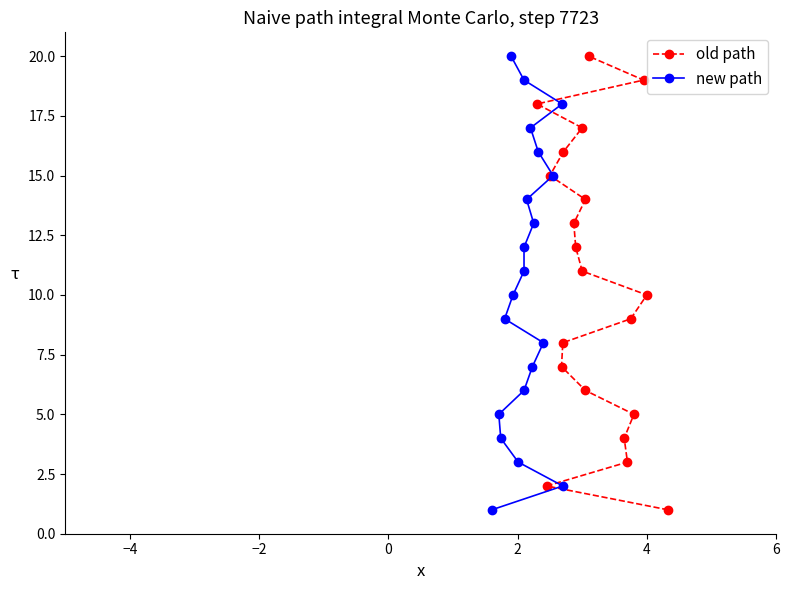

Which series has the widest spread of values?

old path